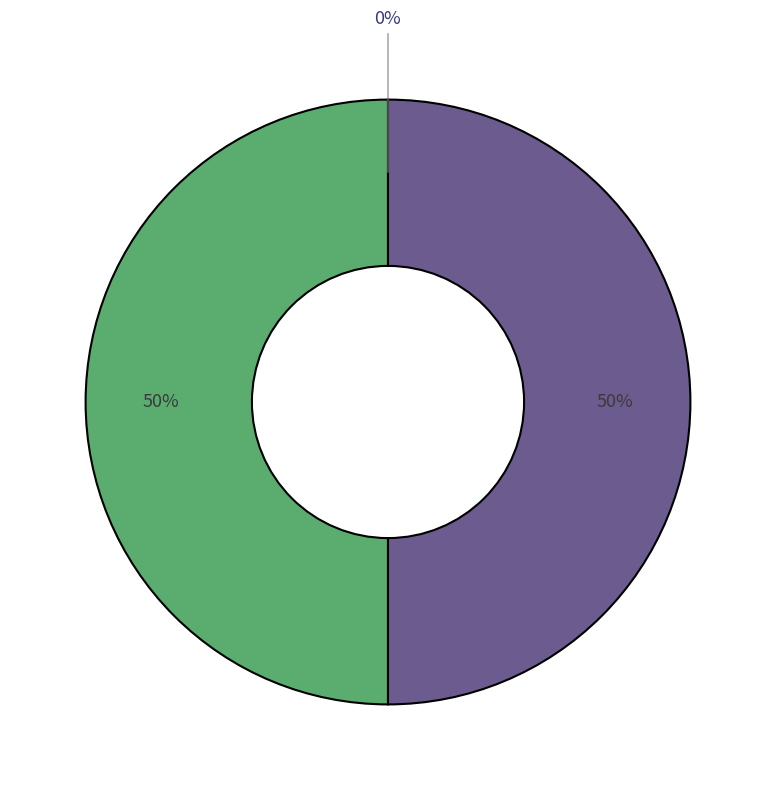

To the nearest percent, what is the average slice percentage?

33%